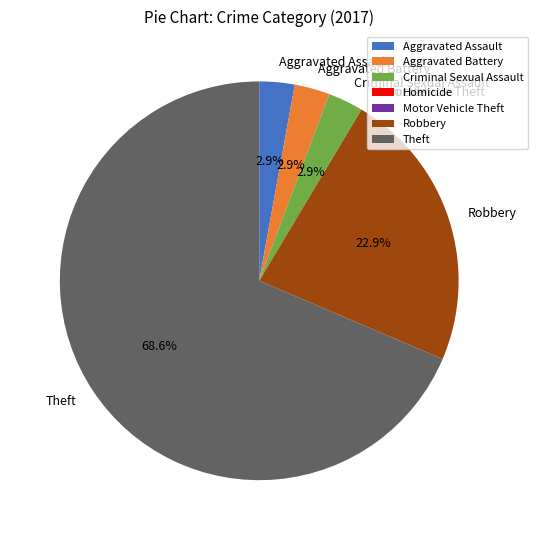

Between Robbery and Aggravated Battery, which is larger?

Robbery